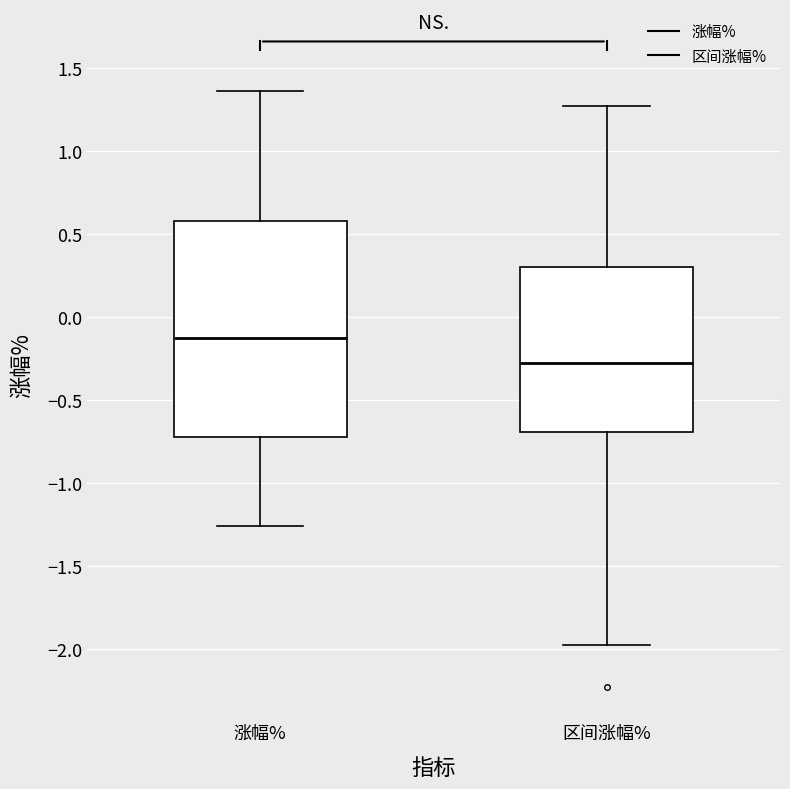

Which box has the lowest median line?

区间涨幅%